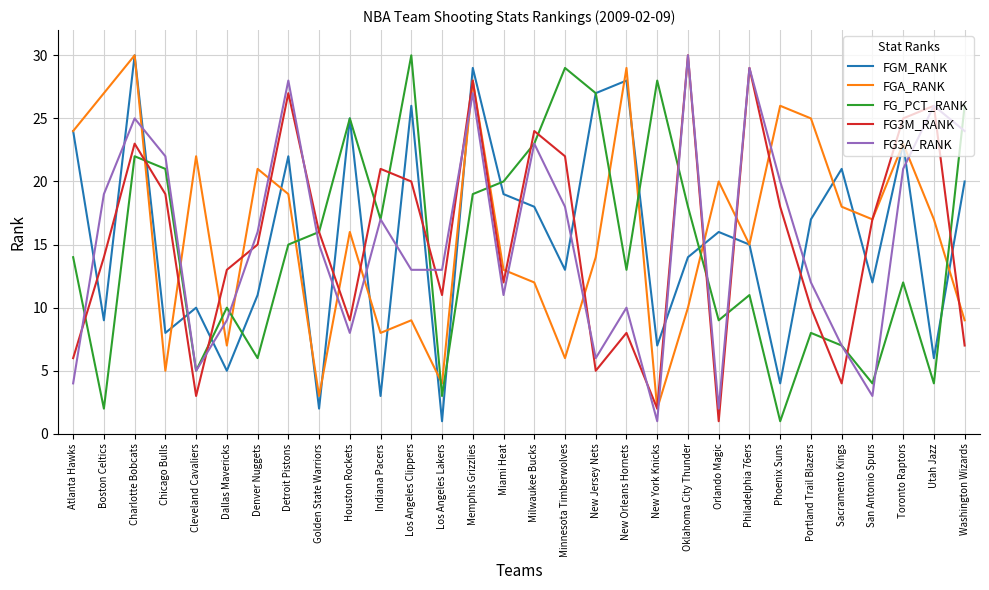

Rank the series at Chicago Bulls from highest to lowest value.

FG3A_RANK, FG_PCT_RANK, FG3M_RANK, FGM_RANK, FGA_RANK